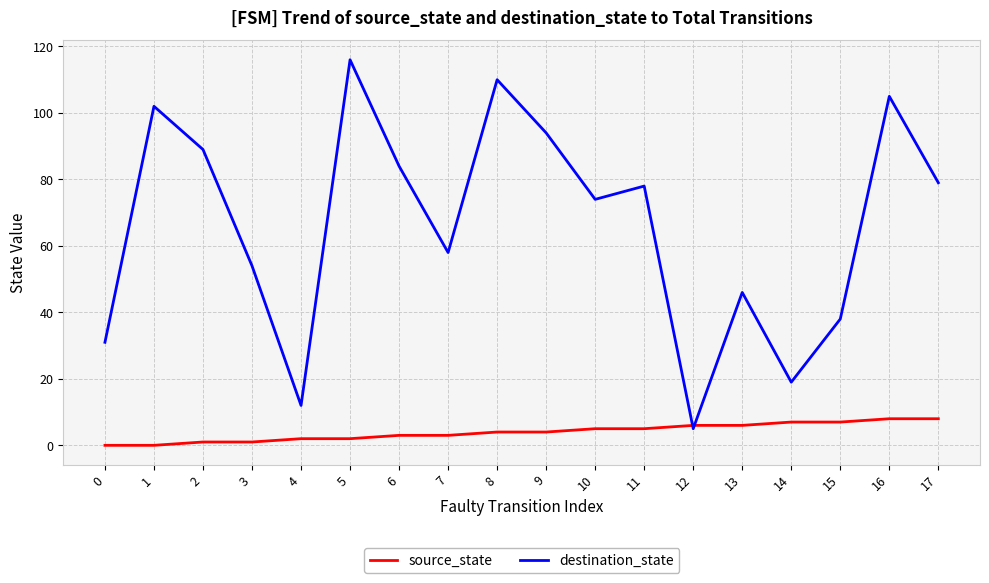

Which series ends up on top after the final intersection of source_state and destination_state?

destination_state